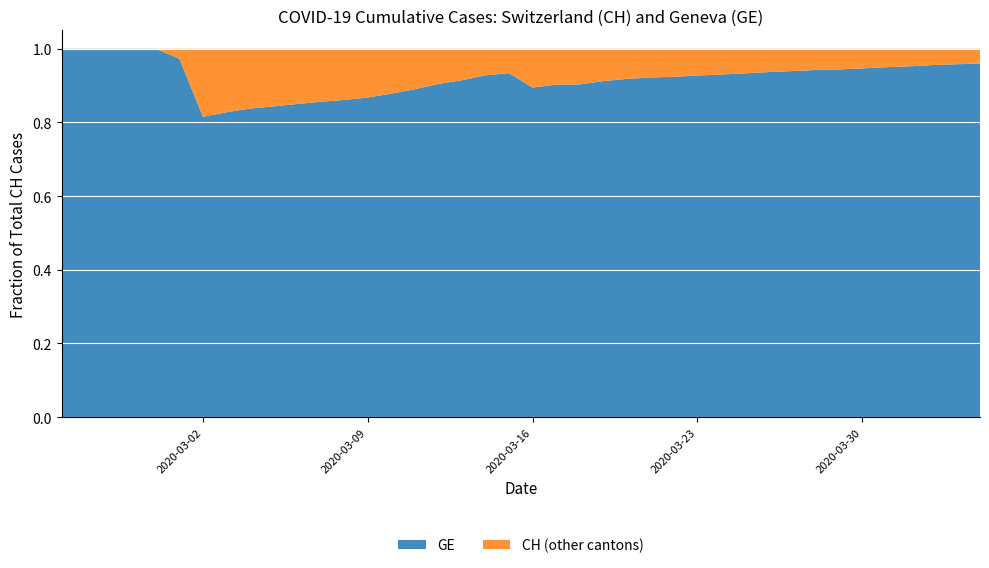

The GE series shows 0.5 at 2020-03-16. True or false?

False